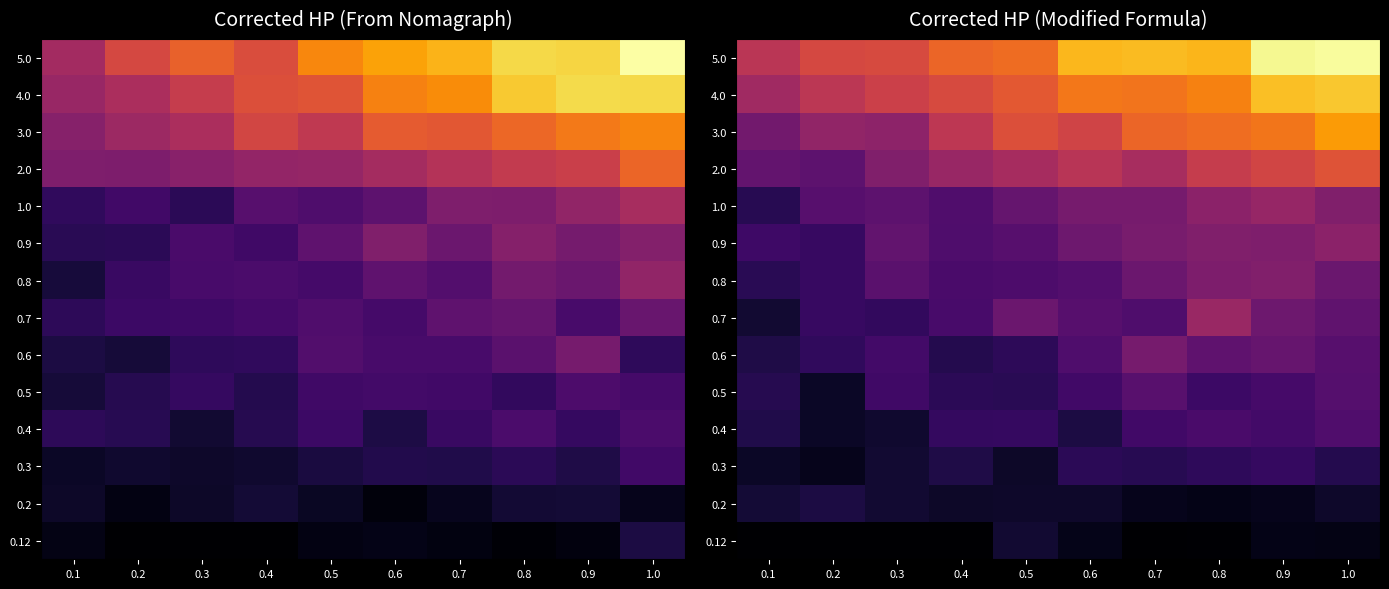

At how many categories does at least one series exceed 1?

10